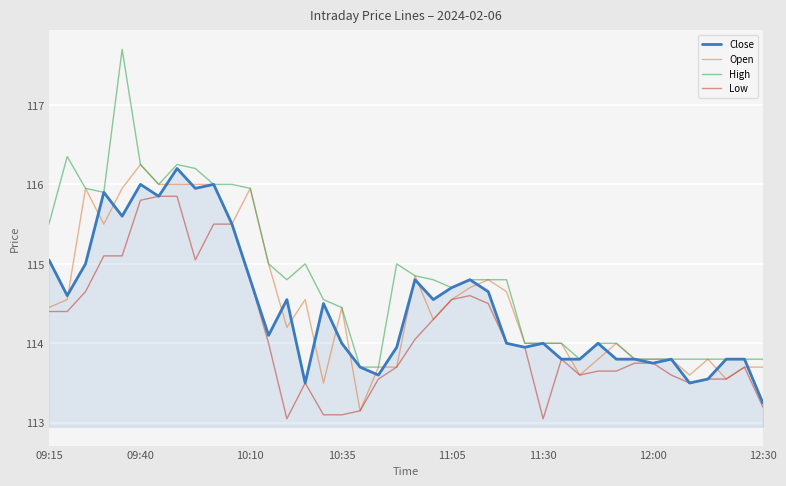

What is the minimum value for High?

113.7